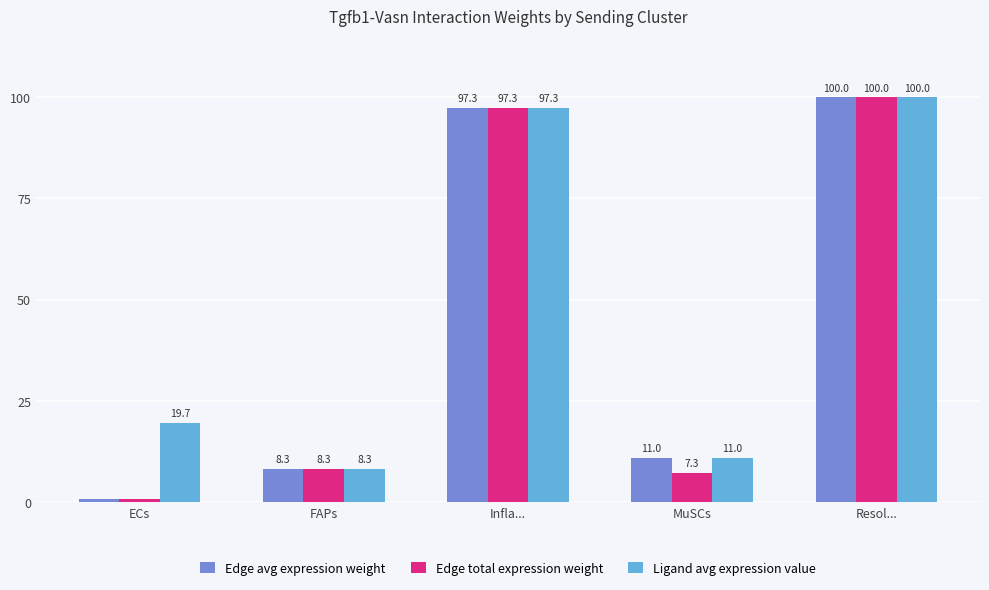

Is it true that Ligand avg expression value equals 19.7 at ECs?

True